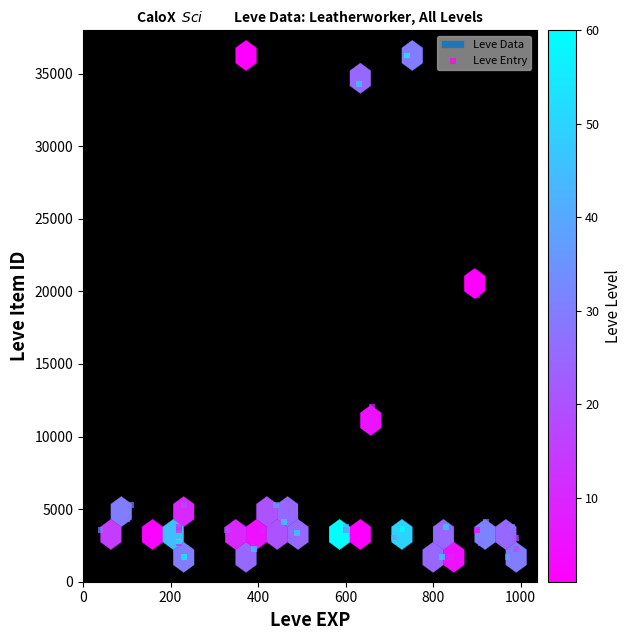

What Y value in the scatter plot is closest to 18967?

19744